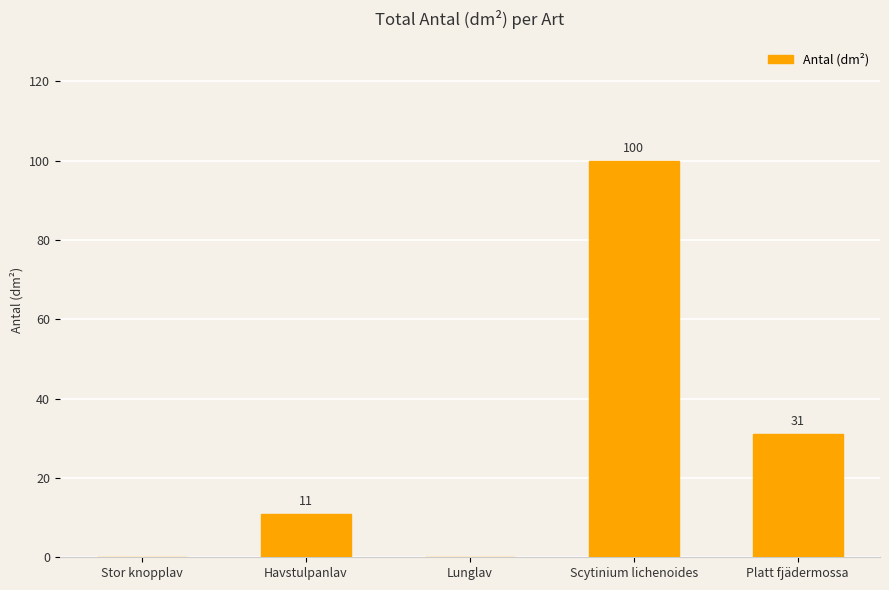

Reading left to right, list all the values displayed in this chart.

0	11	0	100	31